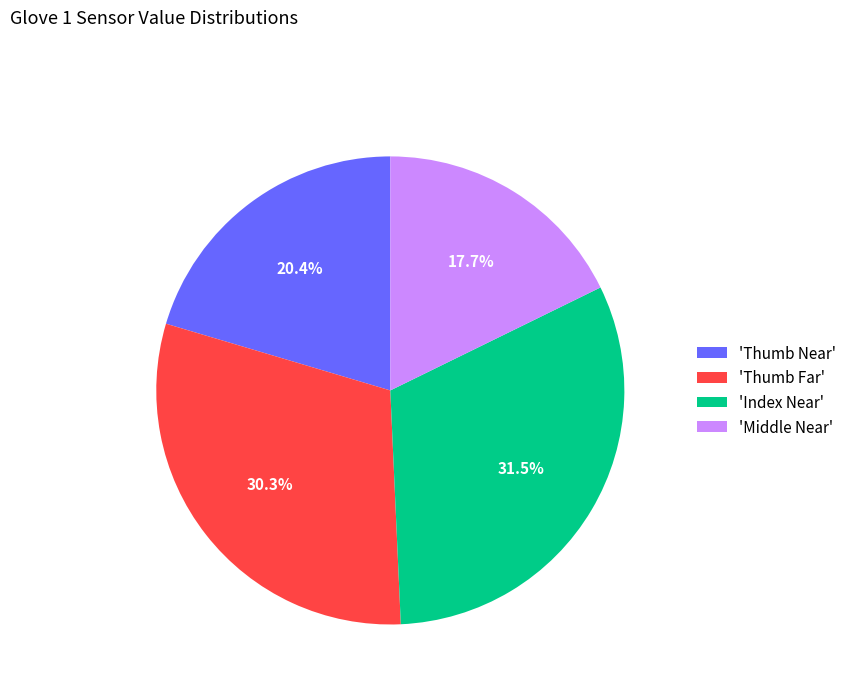

How many segments does this pie chart have?

4